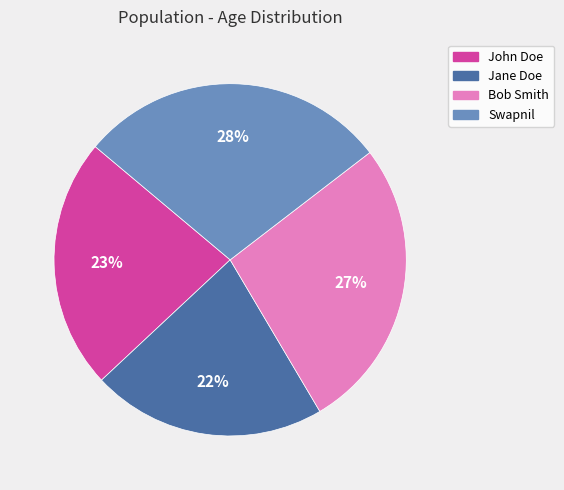

What is the ratio of the value at John Doe to the value at Swapnil?

0.8